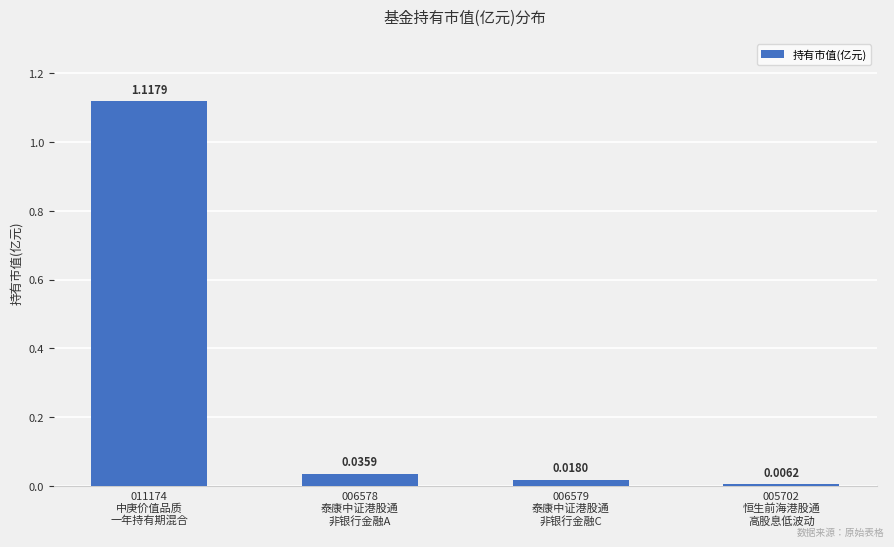

How many categories are shown in the chart?

4